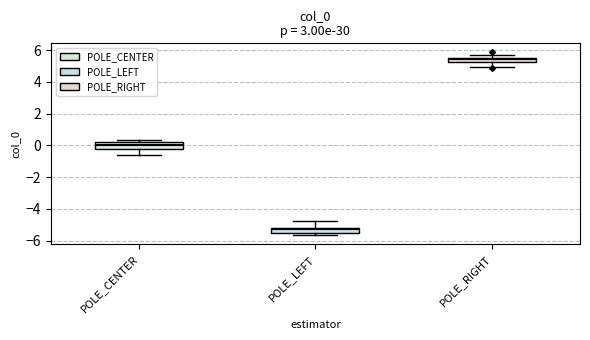

Which box has the highest median line?

POLE_RIGHT